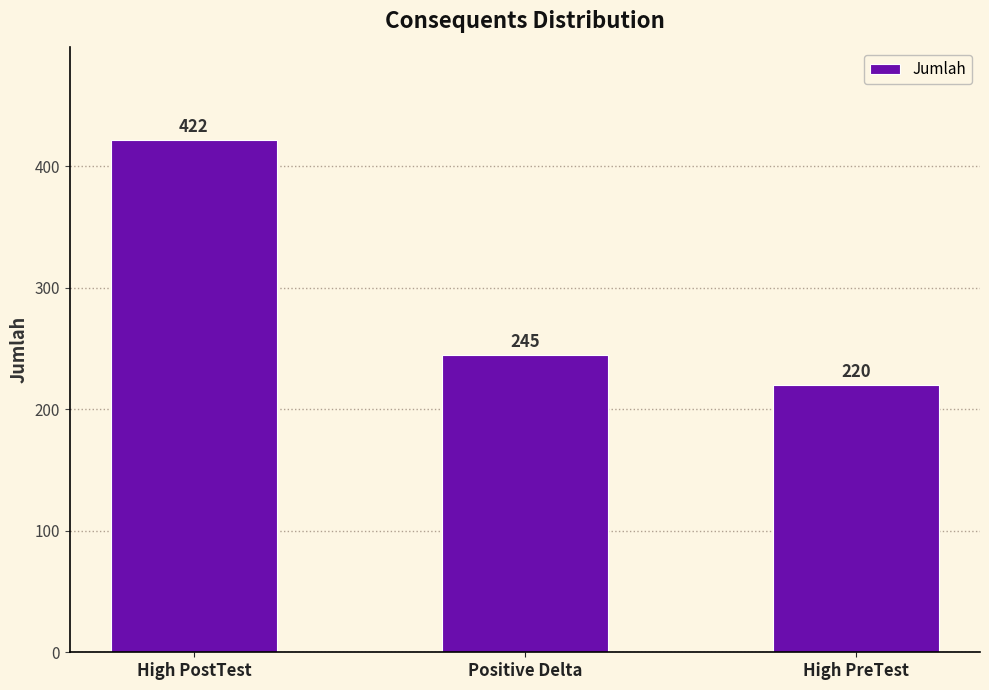

Reading left to right, extract all data points from this chart.

High PostTest=422	Positive Delta=245	High PreTest=220